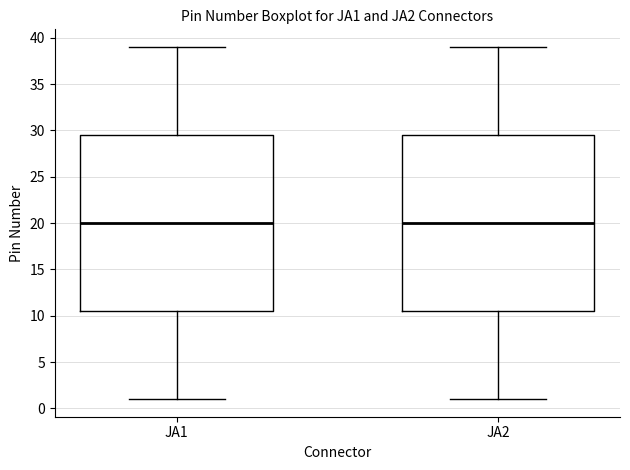

Reading left to right, read every box against the y-axis: the position of its median line, the range the box covers, and the ends of its whiskers. The values are not printed on the chart, so give them approximately, as read against the axis.

JA1: median 20.0, box 10.5 to 29.5, whiskers 1.0 to 39.0
JA2: median 20.0, box 10.5 to 29.5, whiskers 1.0 to 39.0